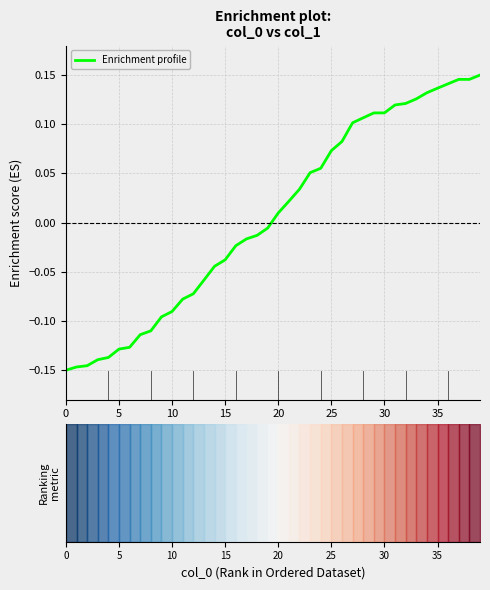

What is the greatest value displayed?

0.1